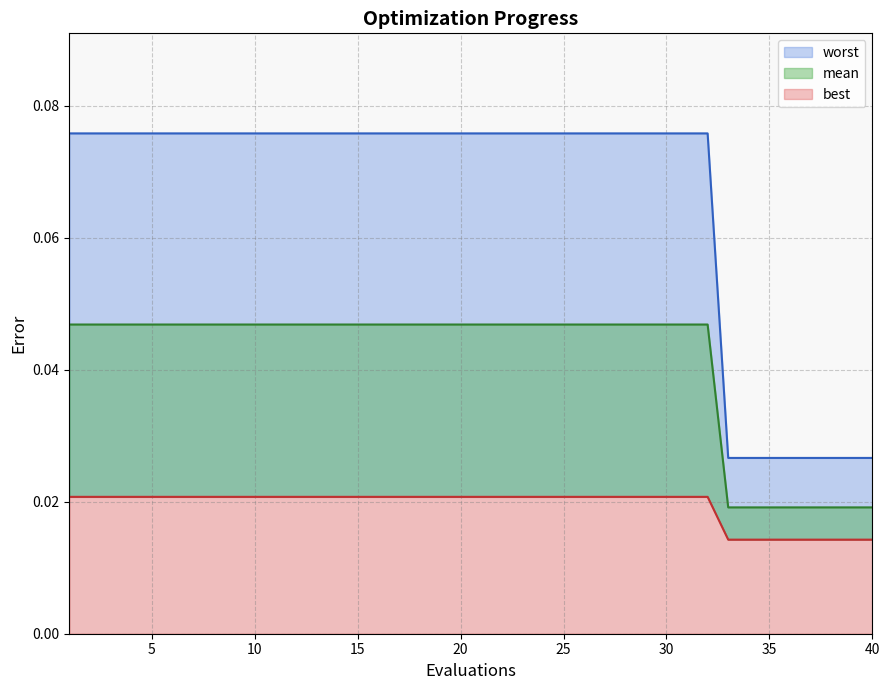

Read the mean value at 23.

0.1